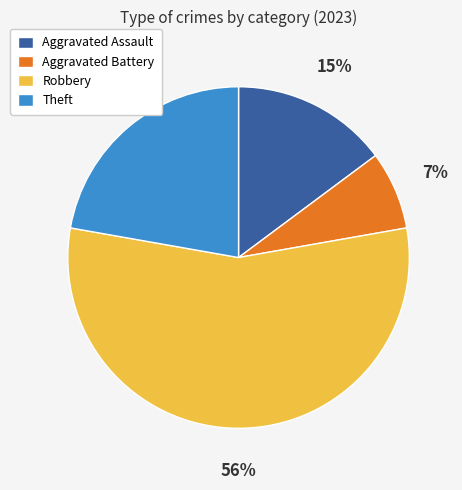

To the nearest percent, what is the difference between the Theft and Aggravated Assault slice percentages?

7%